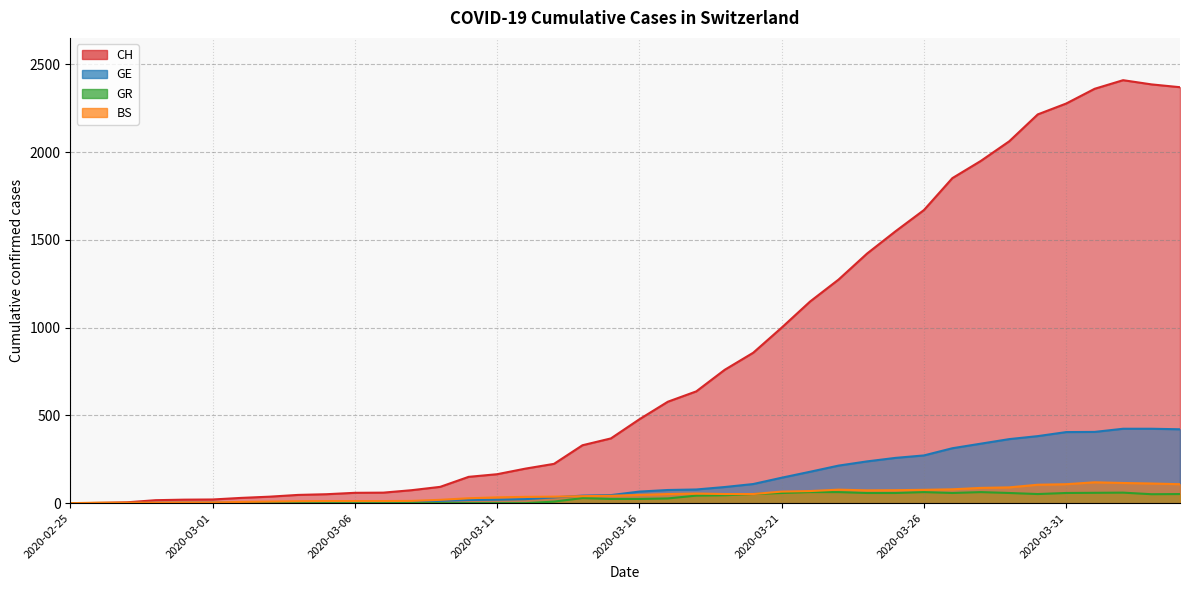

What is the label of the 12th point from the left?

2020-03-07